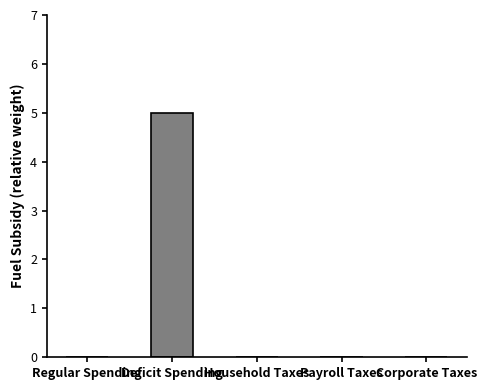

Count the values in the range 0 to 1.

4